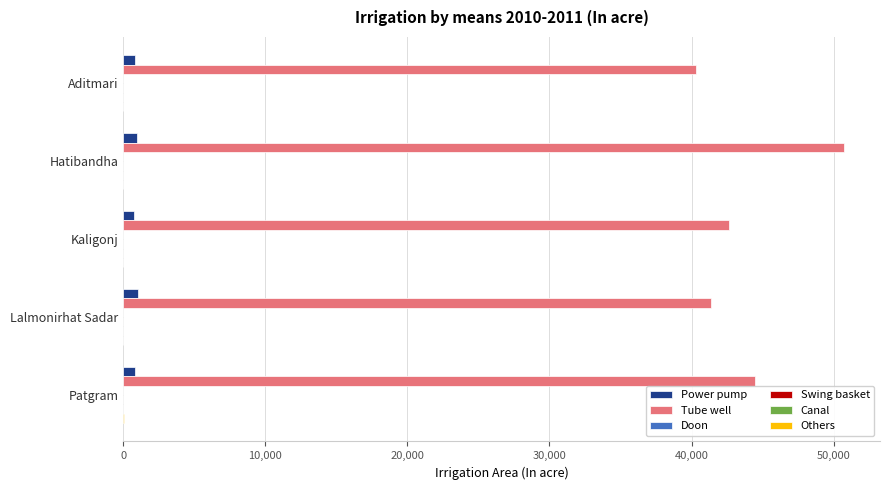

Count the number of data series in this chart.

6